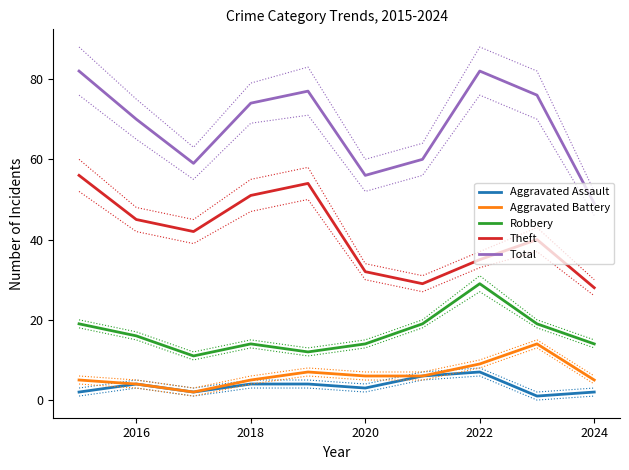

What is the maximum value for Aggravated Battery?

14